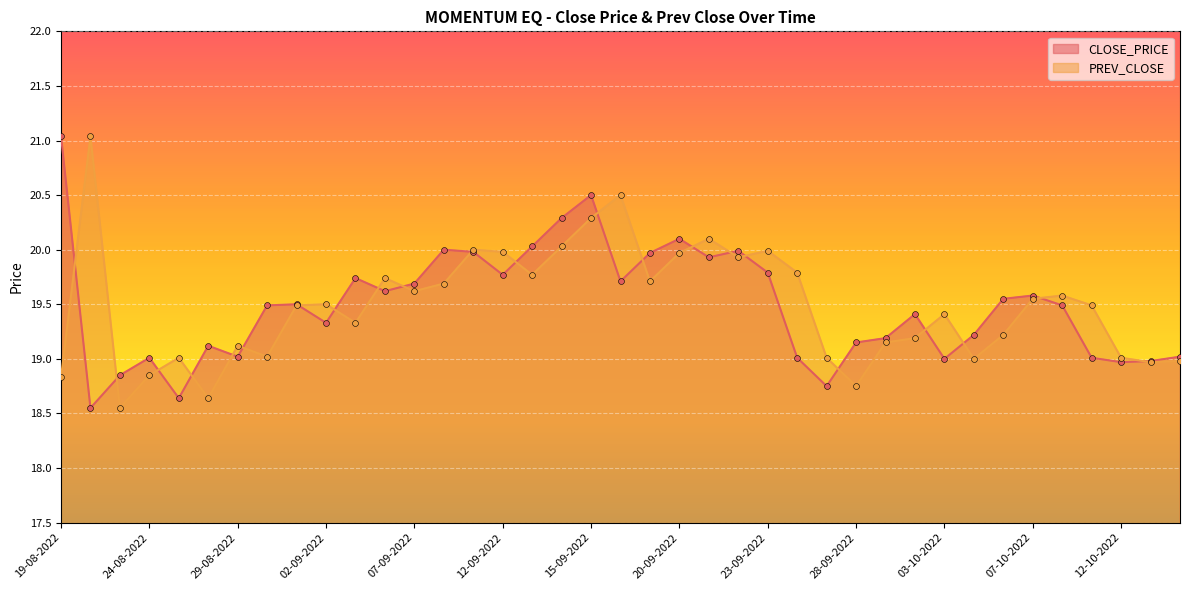

At how many categories does at least one series exceed 19?

37